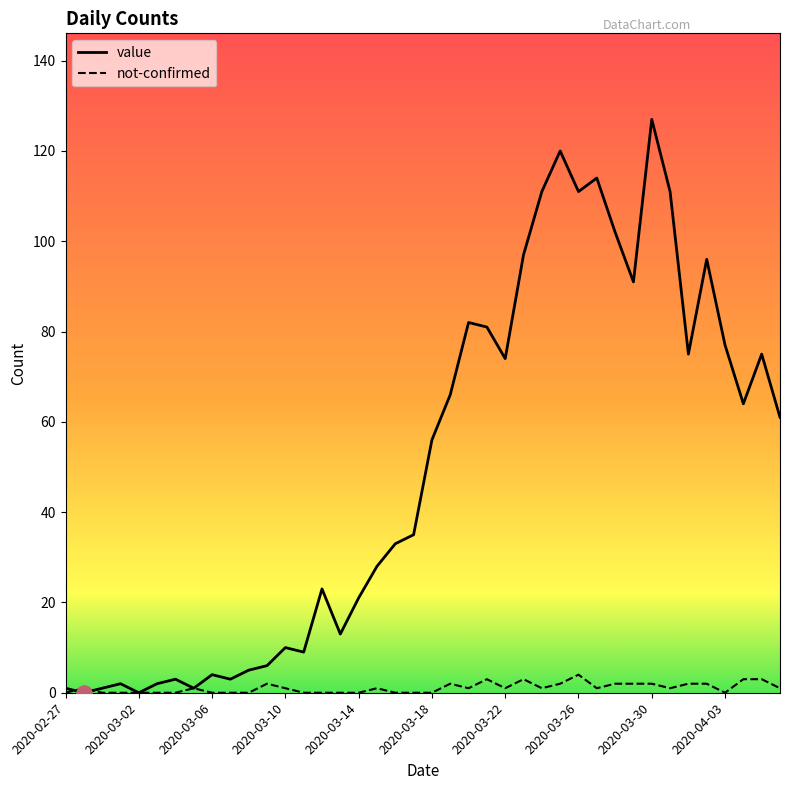

Which series has the largest range (max minus min)?

value